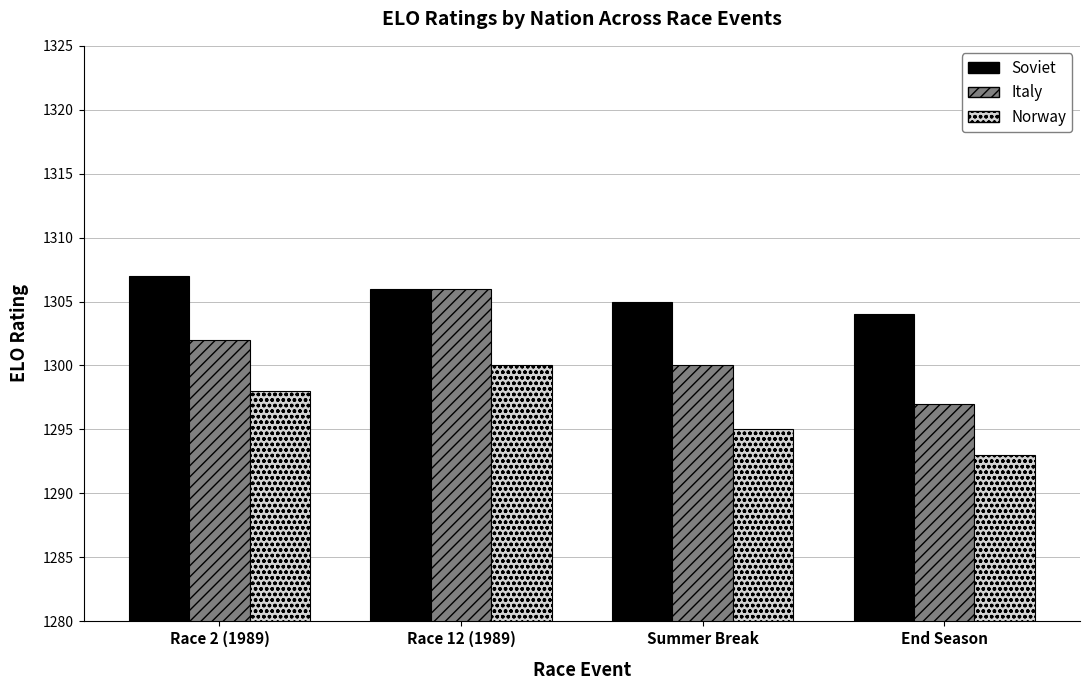

Rank the series at Summer Break from highest to lowest value.

Soviet, Italy, Norway